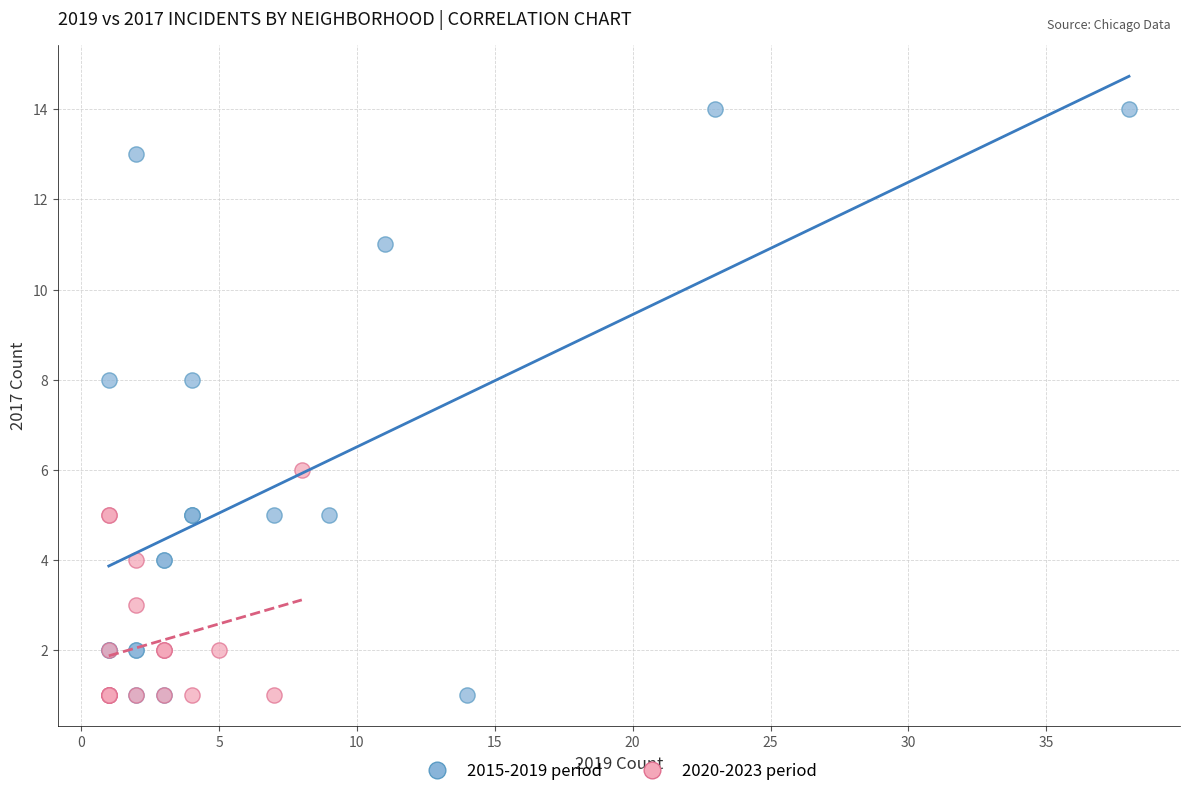

Which series has the widest spread of Y values?

2015-2019 period